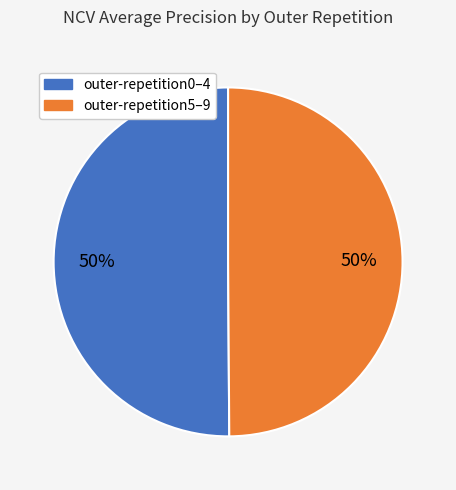

To the nearest percent, what is the average slice percentage?

50%